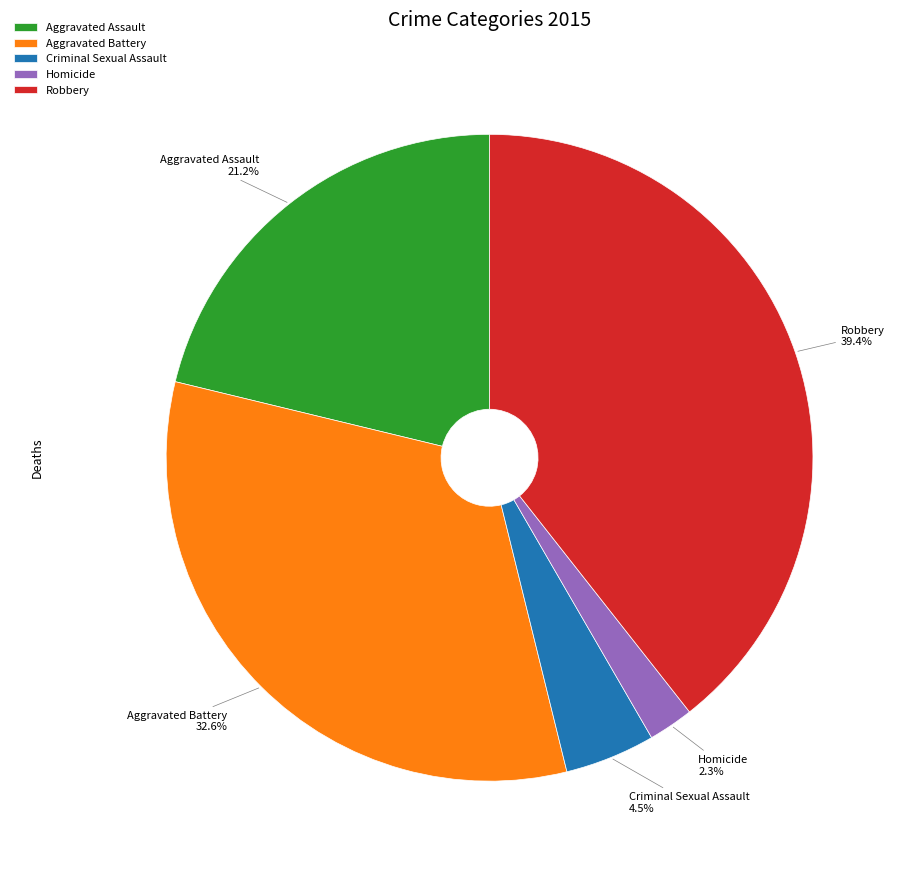

Rank the categories by value from lowest to highest.

Homicide, Criminal Sexual Assault, Aggravated Assault, Aggravated Battery, Robbery